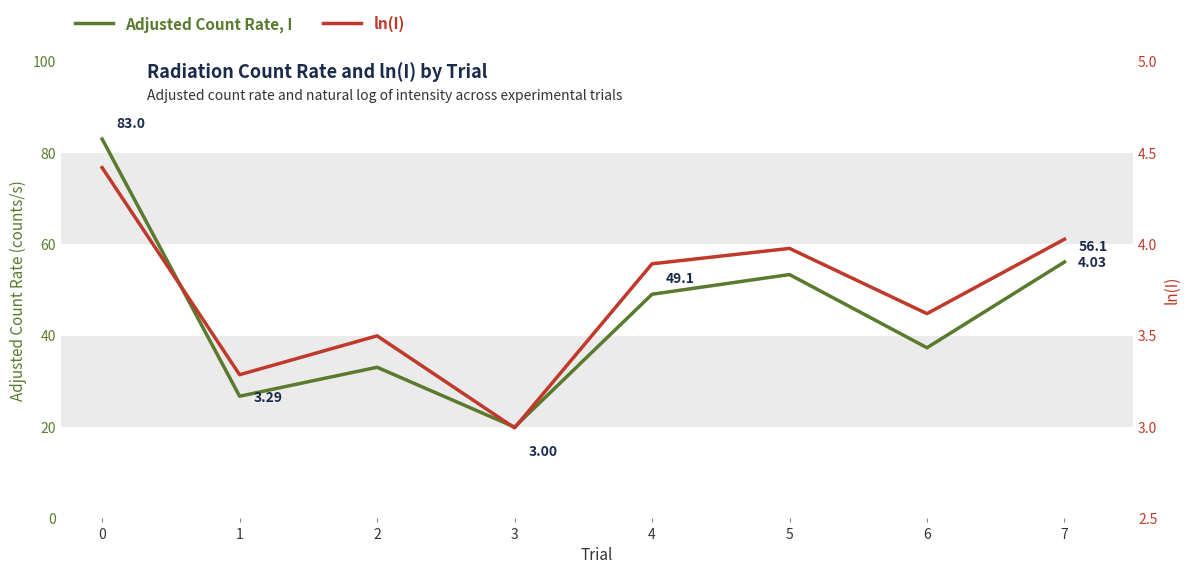

True or false: ln(I) and Adjusted Count Rate, I intersect in this chart.

False